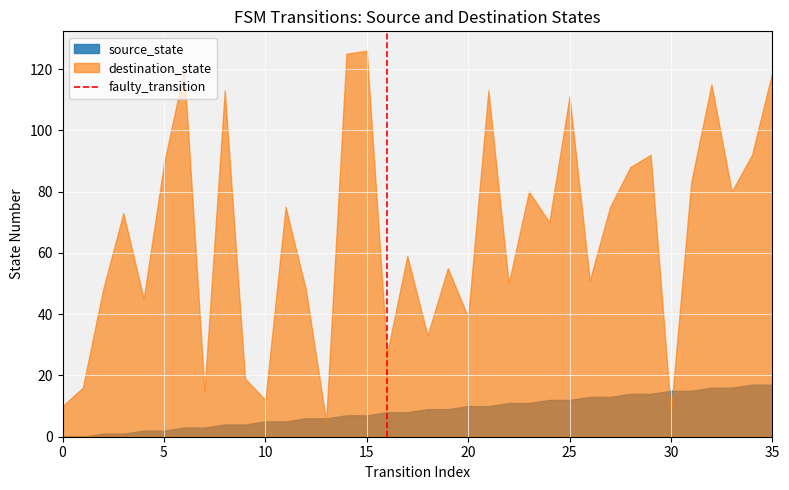

Which series has the widest spread of values?

destination_state